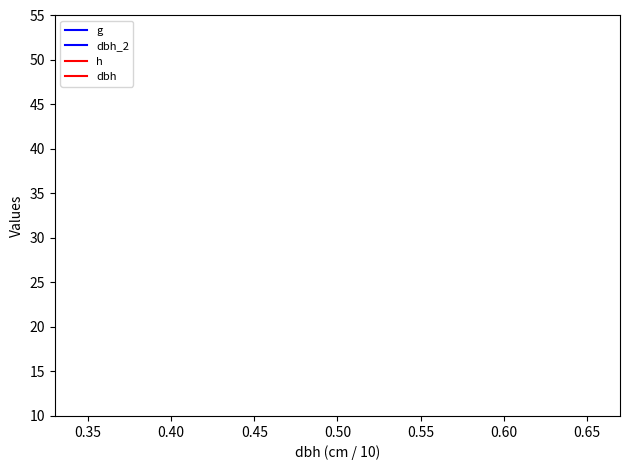

What are all the series names shown in the legend?

g, dbh_2, h, dbh